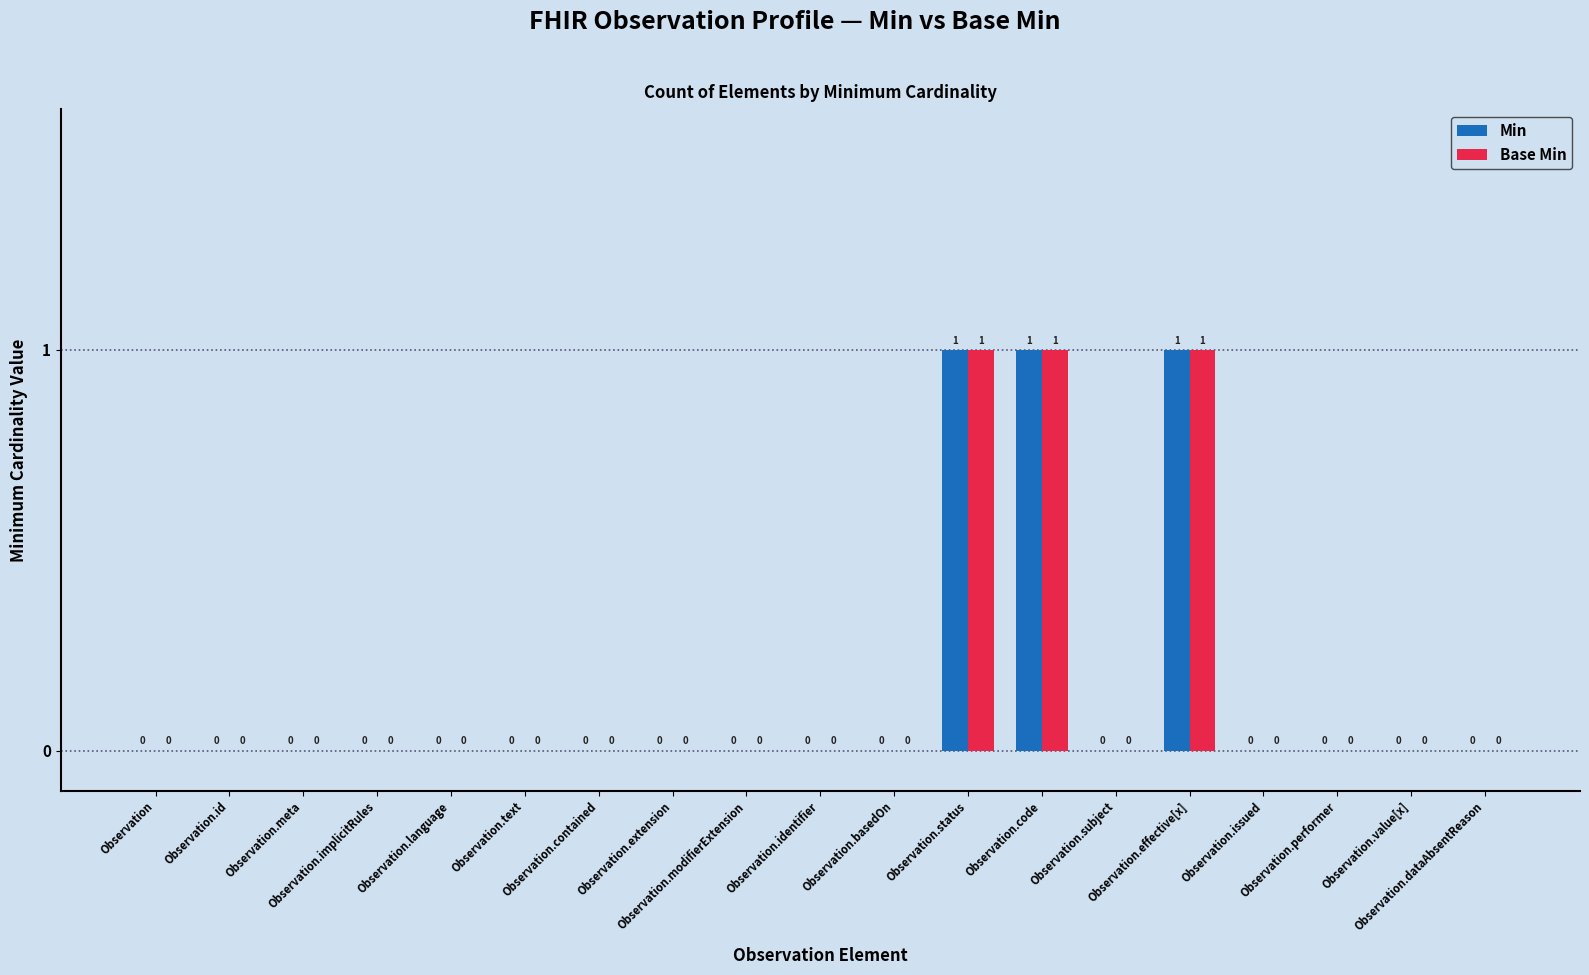

How many Base Min values are between 0 and 1?

19